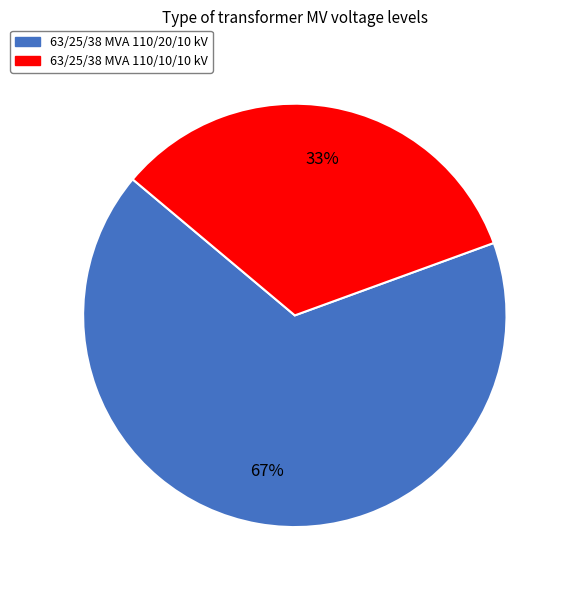

Do 63/25/38 MVA 110/10/10 kV and 63/25/38 MVA 110/20/10 kV together represent more than half of the pie?

Yes